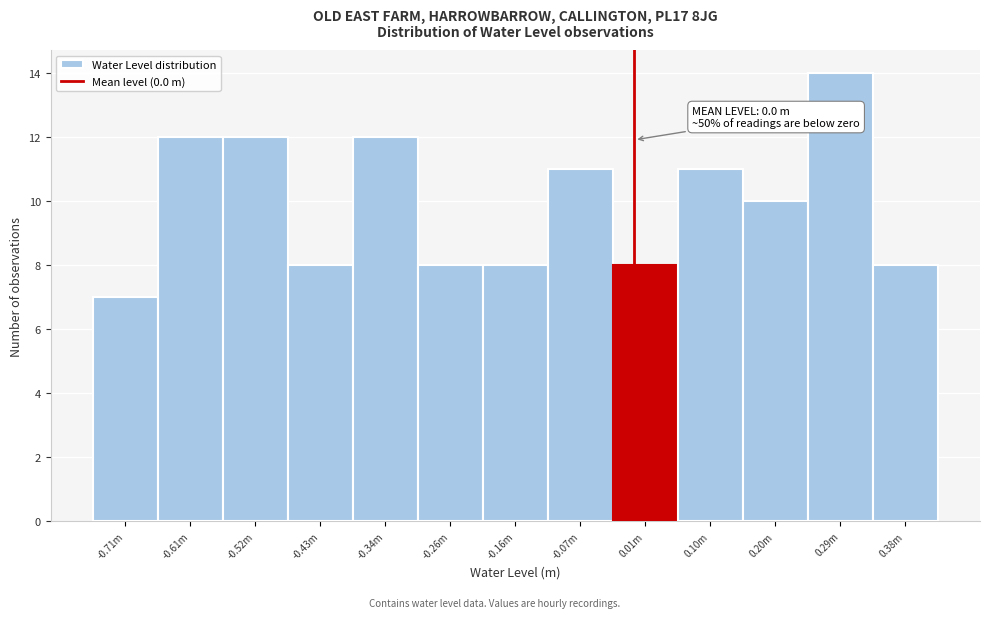

Reading left to right, extract all data points from this chart.

7	12	12	8	12	8	8	11	8	11	10	14	8